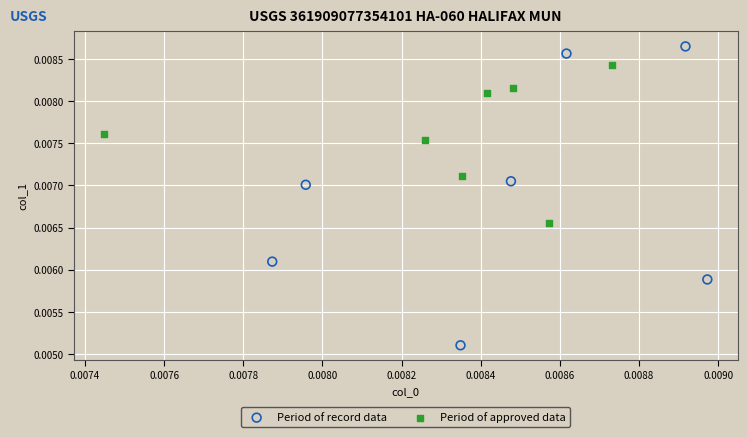

What are all the series names shown in the legend?

Period of record data, Period of approved data